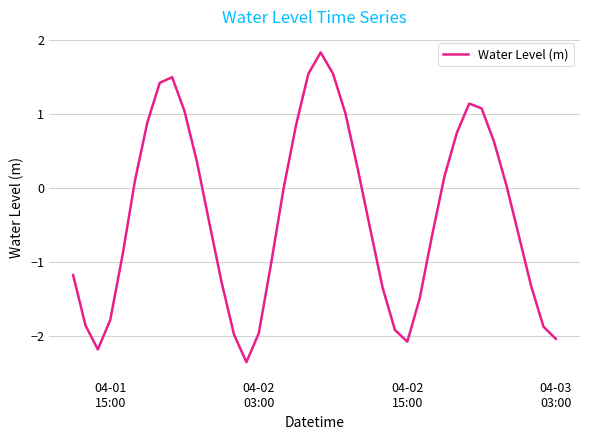

What is the greatest value displayed?

1.8